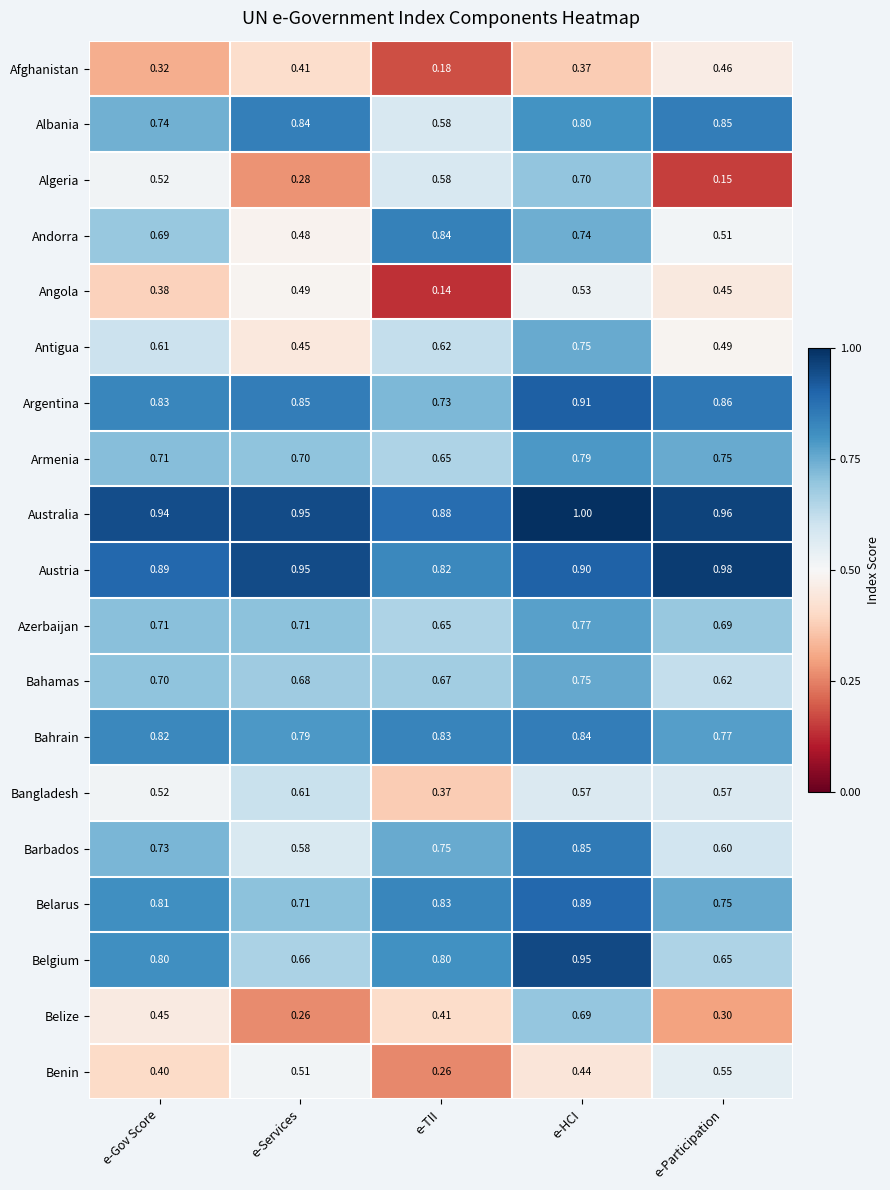

Is the value of Angola at e-Gov Score greater than the value of Algeria at e-HCI?

No